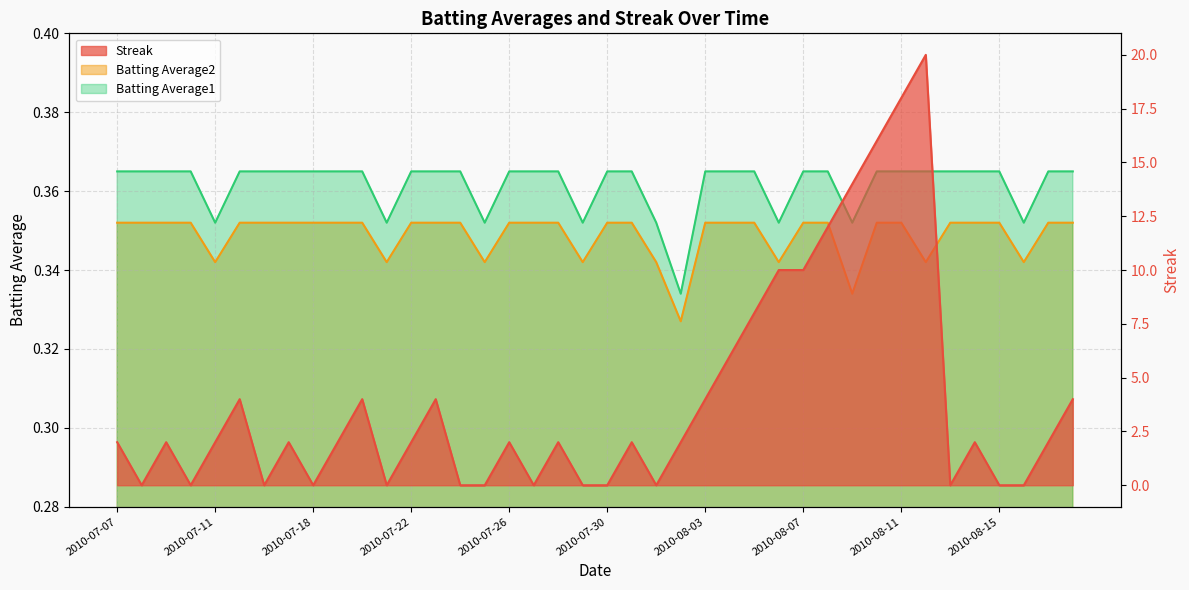

Which series has the largest total across all categories?

Streak